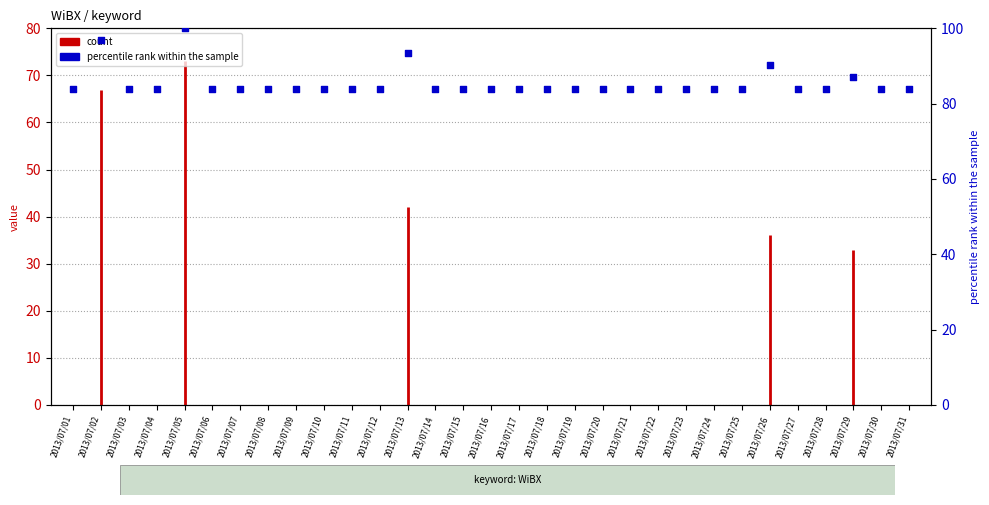

What is the ratio of the value at 2013/07/13 to the value at 2013/07/24?

1.1